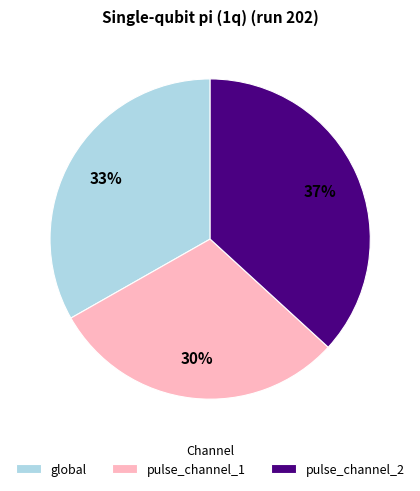

Does any single category account for the majority?

No